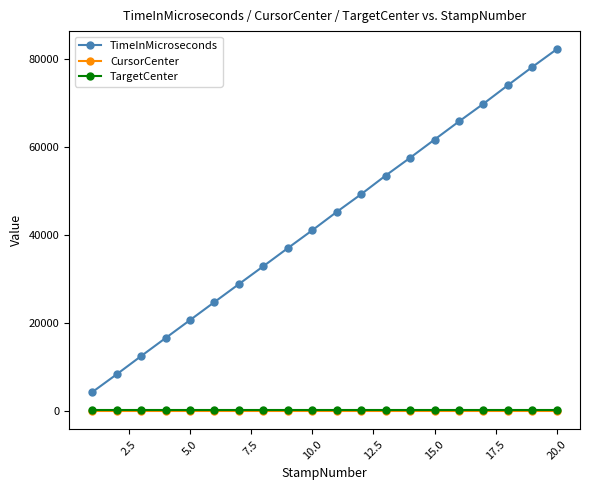

What is the average value of the TargetCenter series?

300